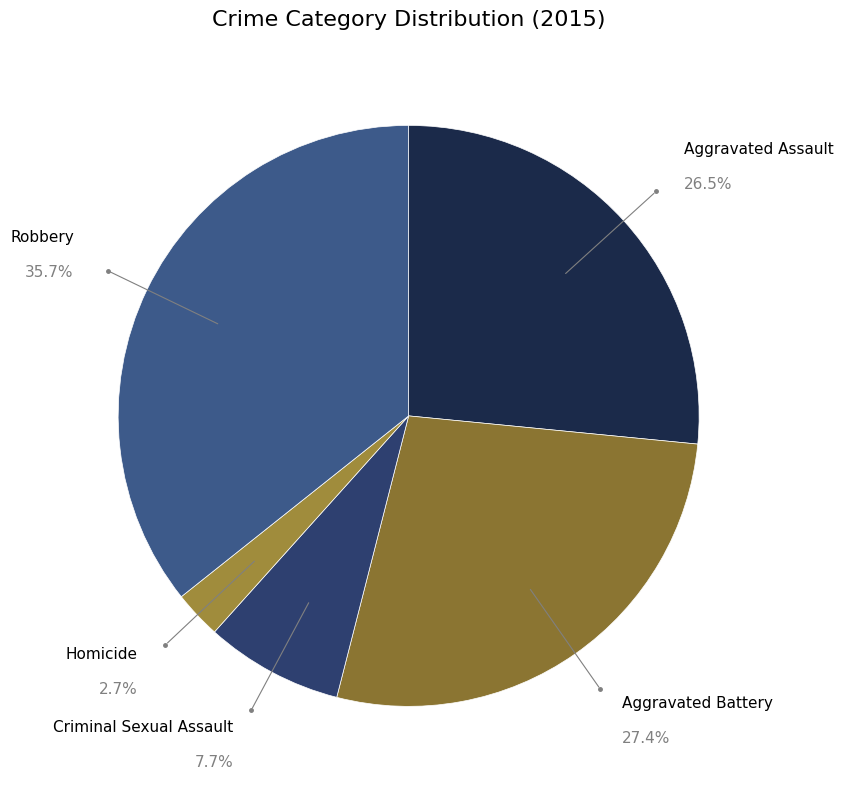

Between Homicide and Criminal Sexual Assault, which is larger?

Criminal Sexual Assault